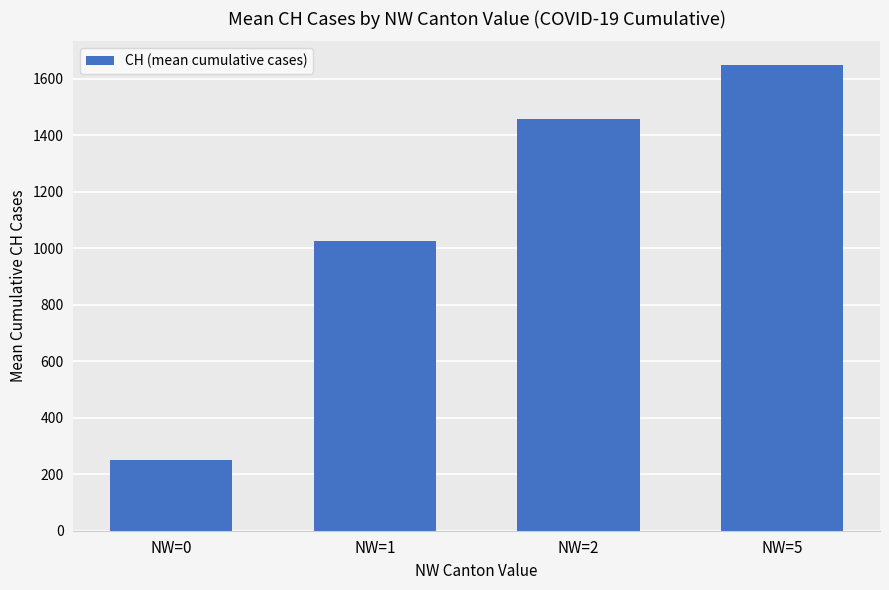

What is the average value?

1095.4